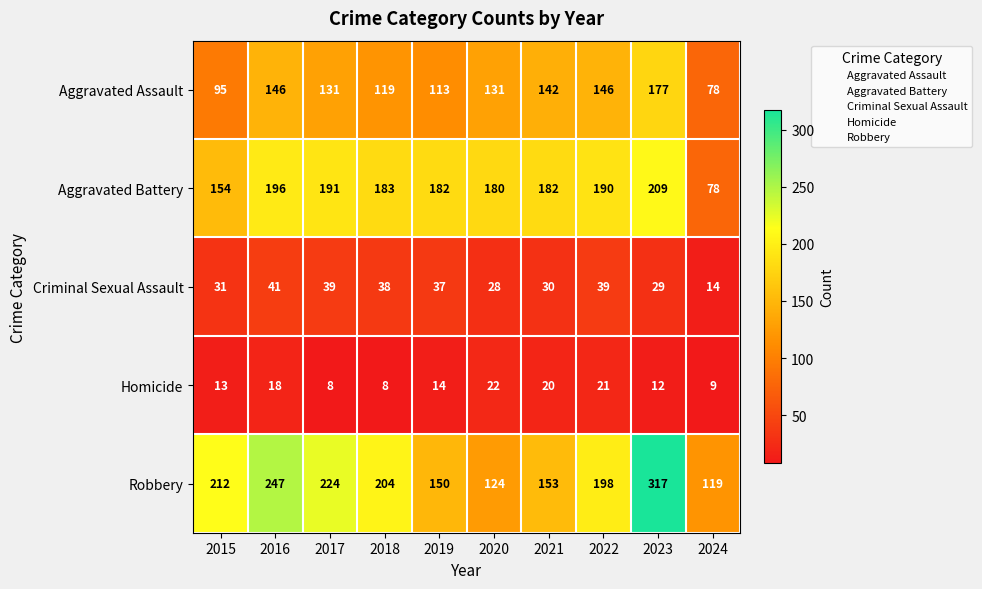

Count the number of categories in the chart.

10